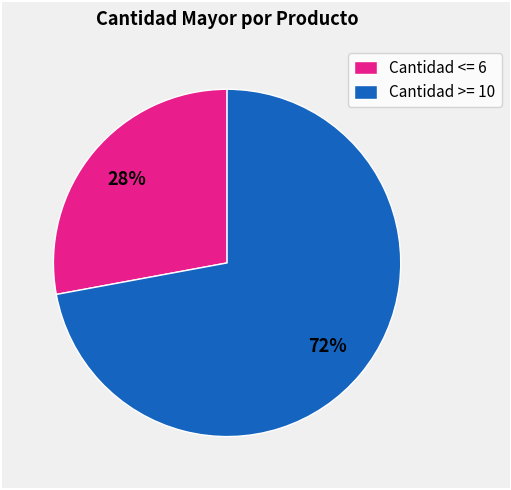

What is the ratio of the value at Cantidad <= 6 to the value at Cantidad >= 10?

0.4